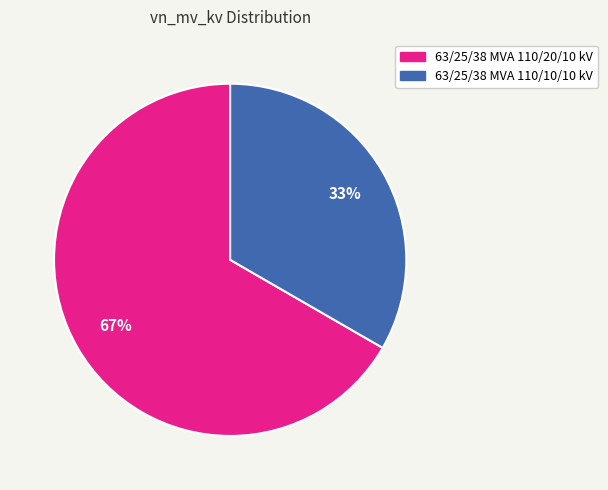

To the nearest percent, what is the combined percentage of 63/25/38 MVA 110/10/10 kV and 63/25/38 MVA 110/20/10 kV?

100%